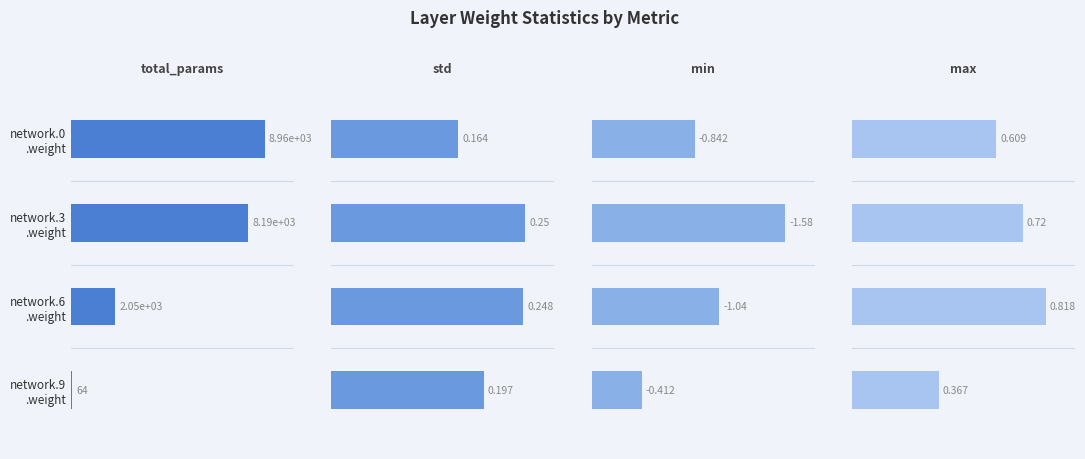

Which series has the largest range (max minus min)?

total_params